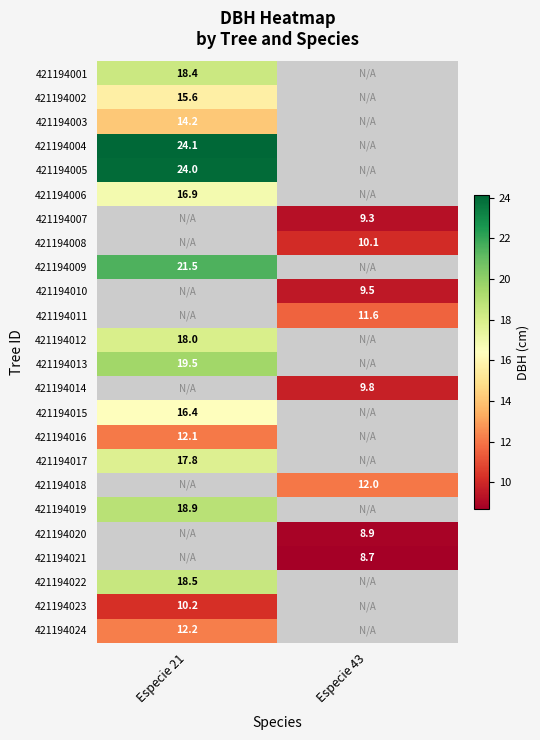

List the labels in order of 421194017 value, smallest first.

Especie 21, Especie 43